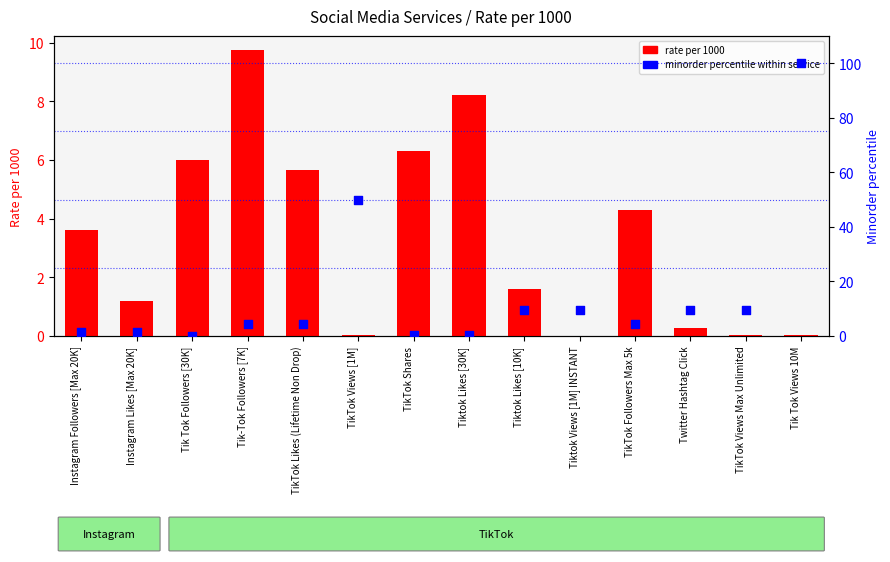

At which category is the sum across all series the highest?

Tik Tok Views 10M